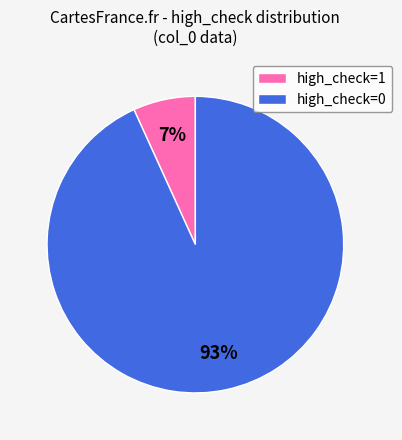

Combined, do high_check=1 and high_check=0 account for over 50%?

Yes